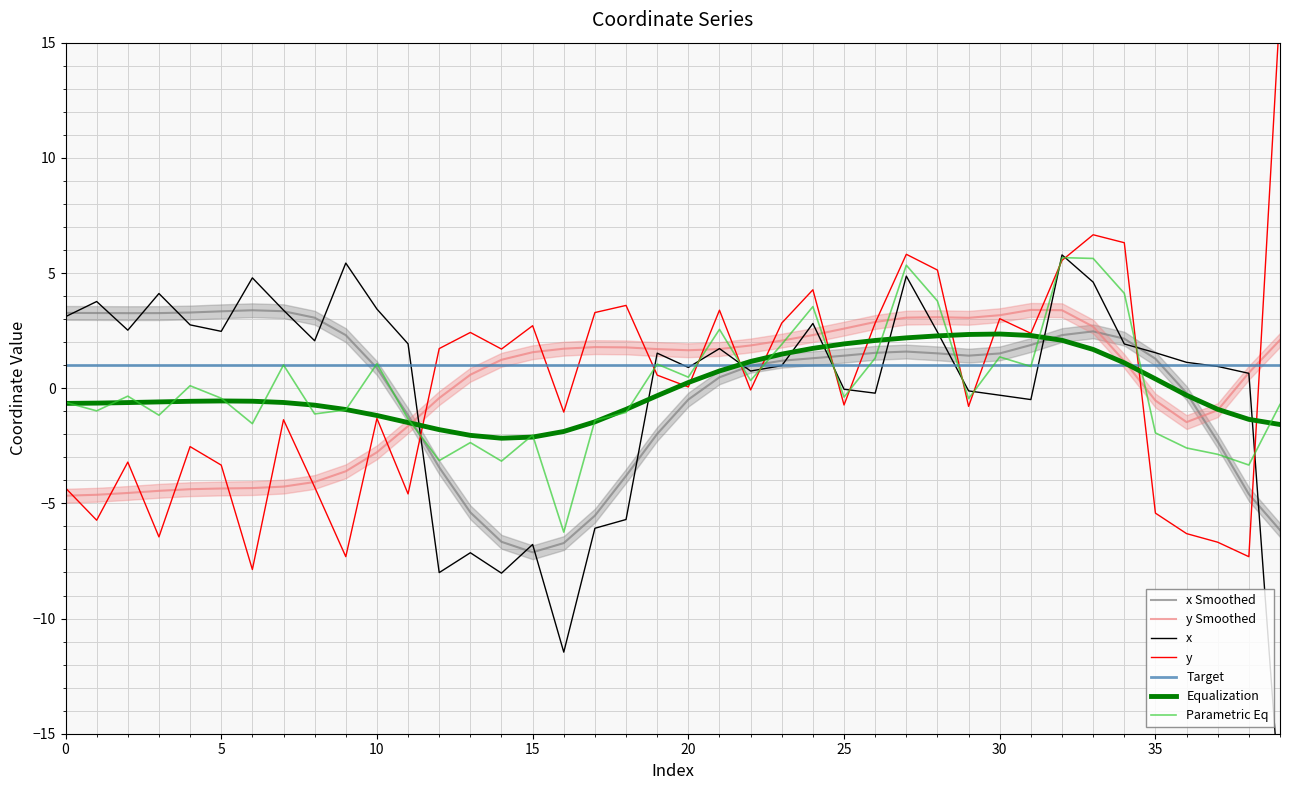

Which series has the largest total across all categories?

y